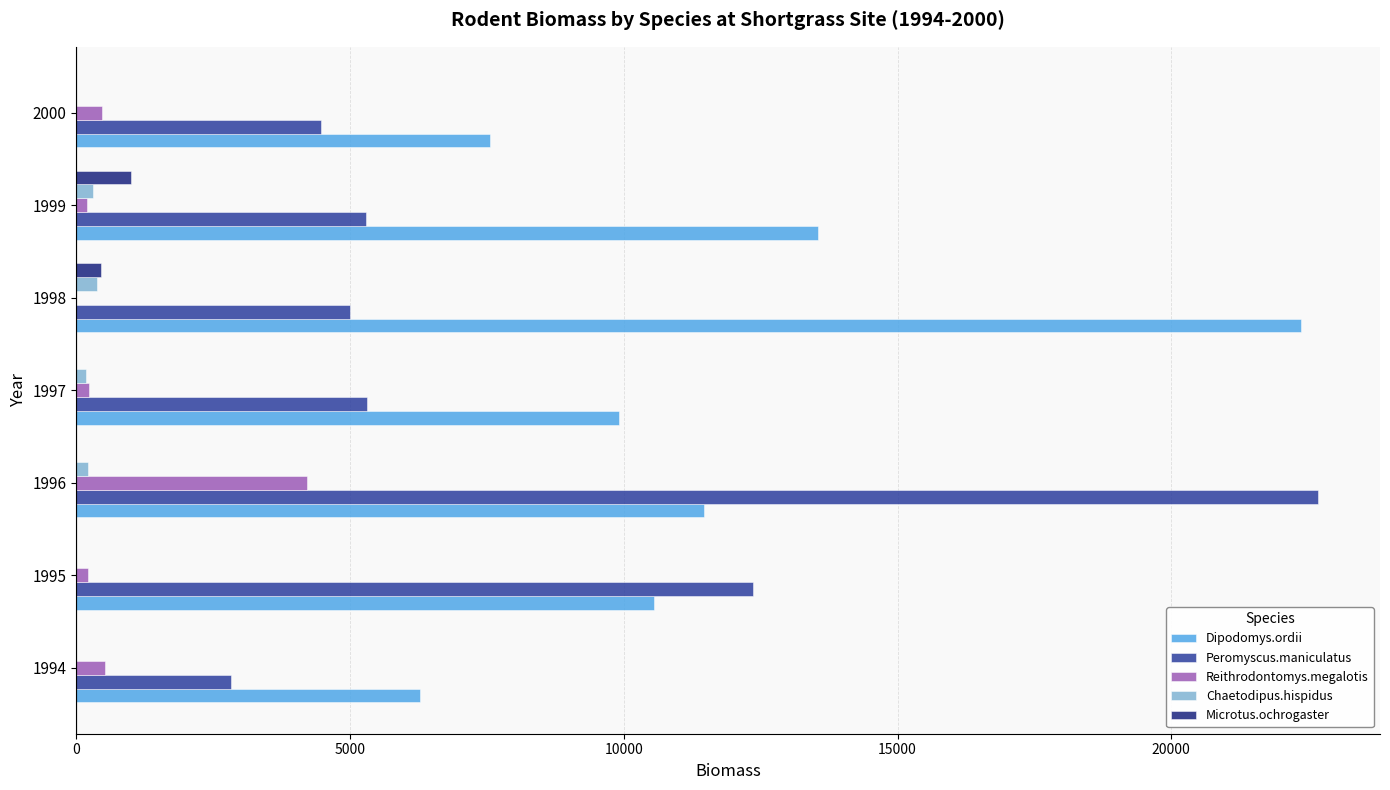

Which series has the largest range (max minus min)?

Peromyscus.maniculatus